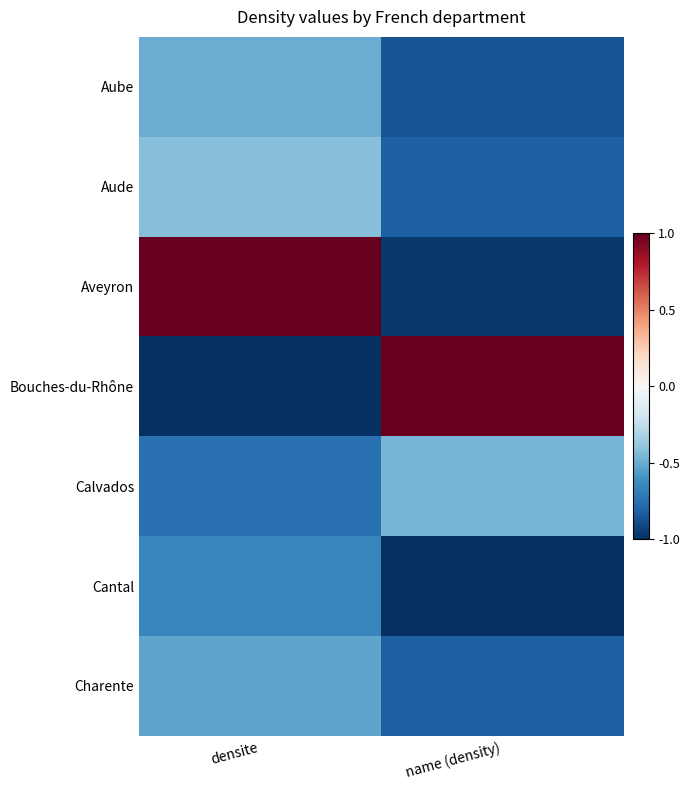

At how many categories does at least one series exceed 0?

2